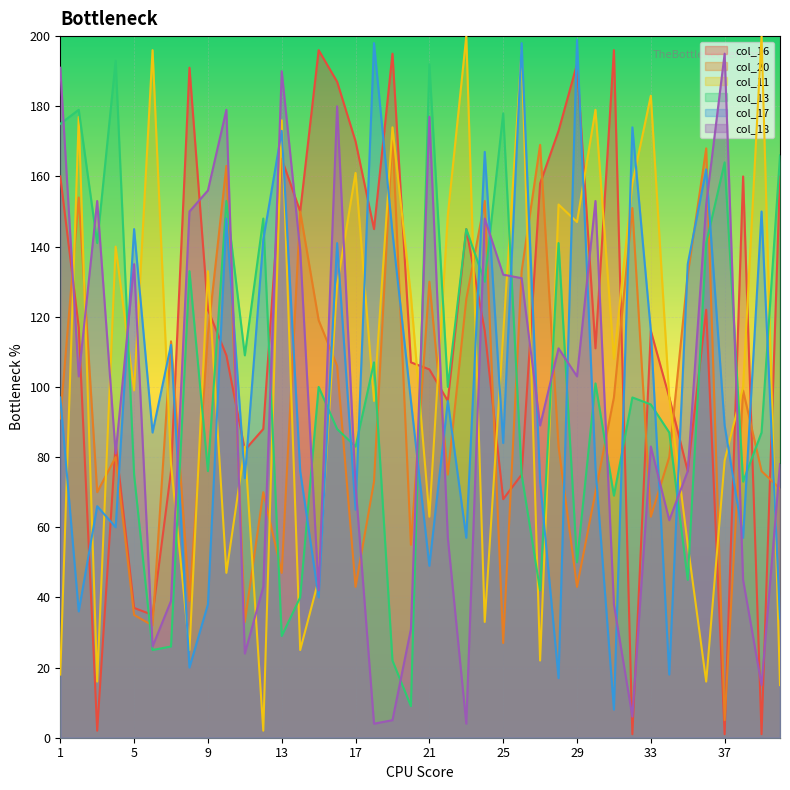

Reading right to left, list all the values displayed in this chart.

col_16: 40=160	39=1	38=160	37=1	36=122	35=76	34=97	33=116	32=1	31=196	30=111	29=192	28=173	27=158	26=75	25=68	24=116	23=145	22=96	21=105	20=107	19=195	18=145	17=170	16=187	15=196	14=150	13=165	12=88	11=82	10=109	9=122	8=191	7=76	6=35	5=37	4=84	3=2	2=117	1=160
col_20: 40=71	39=76	38=99	37=5	36=168	35=132	34=80	33=63	32=151	31=97	30=70	29=43	28=83	27=169	26=133	25=27	24=153	23=125	22=75	21=130	20=55	19=172	18=73	17=43	16=106	15=119	14=150	13=47	12=70	11=33	10=163	9=115	8=39	7=113	6=32	5=35	4=80	3=70	2=154	1=91
col_11: 40=15	39=200	38=100	37=79	36=16	35=55	34=97	33=183	32=158	31=108	30=179	29=147	28=152	27=22	26=196	25=115	24=33	23=200	22=149	21=63	20=126	19=174	18=96	17=161	16=129	15=45	14=25	13=176	12=2	11=83	10=47	9=133	8=25	7=78	6=196	5=99	4=140	3=16	2=177	1=18
col_13: 40=166	39=87	38=73	37=164	36=141	35=45	34=87	33=95	32=97	31=69	30=101	29=50	28=141	27=42	26=75	25=178	24=130	23=145	22=100	21=192	20=9	19=22	18=107	17=83	16=88	15=100	14=40	13=29	12=148	11=109	10=153	9=76	8=133	7=26	6=25	5=75	4=193	3=141	2=179	1=175
col_17: 40=34	39=150	38=57	37=89	36=162	35=135	34=18	33=116	32=174	31=8	30=77	29=199	28=17	27=73	26=198	25=84	24=167	23=57	22=96	21=49	20=96	19=144	18=198	17=65	16=141	15=40	14=76	13=173	12=142	11=74	10=148	9=38	8=20	7=112	6=87	5=145	4=60	3=66	2=36	1=97
col_18: 40=78	39=15	38=45	37=195	36=152	35=76	34=62	33=83	32=6	31=38	30=153	29=103	28=111	27=89	26=131	25=132	24=148	23=4	22=57	21=177	20=31	19=5	18=4	17=72	16=180	15=42	14=139	13=190	12=43	11=24	10=179	9=156	8=150	7=39	6=26	5=135	4=81	3=153	2=103	1=191